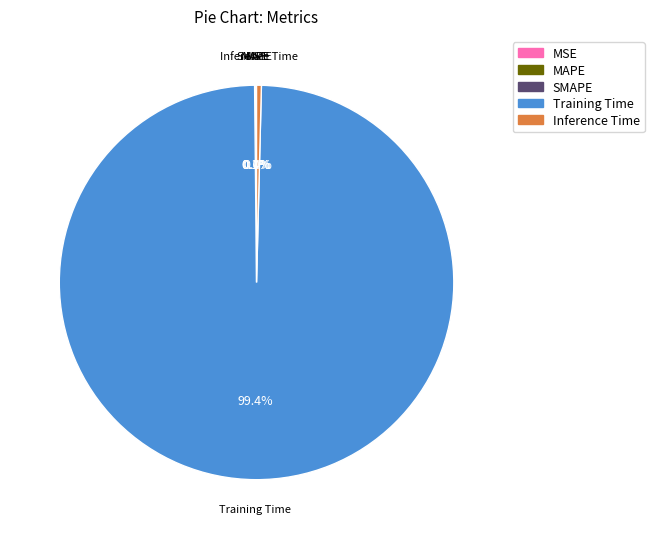

What is the change in value from Training Time to Inference Time?

-4.1